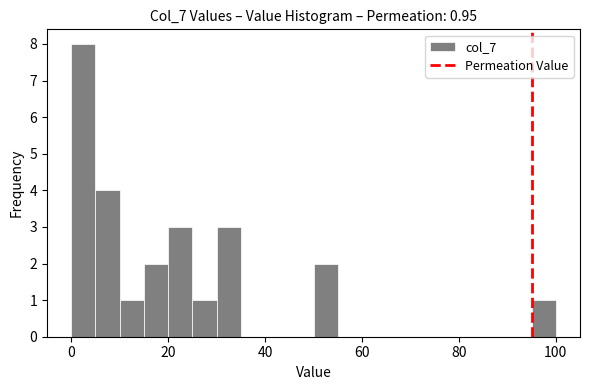

Read against the x-axis, roughly where is the centre of the tallest bar?

2